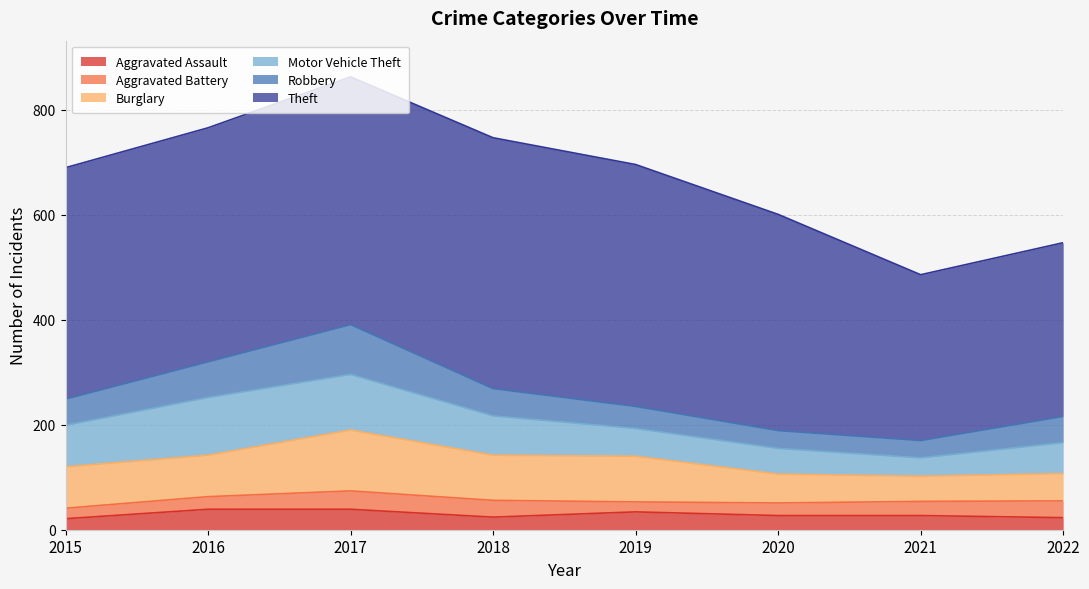

What is the sum of all Burglary values?

602